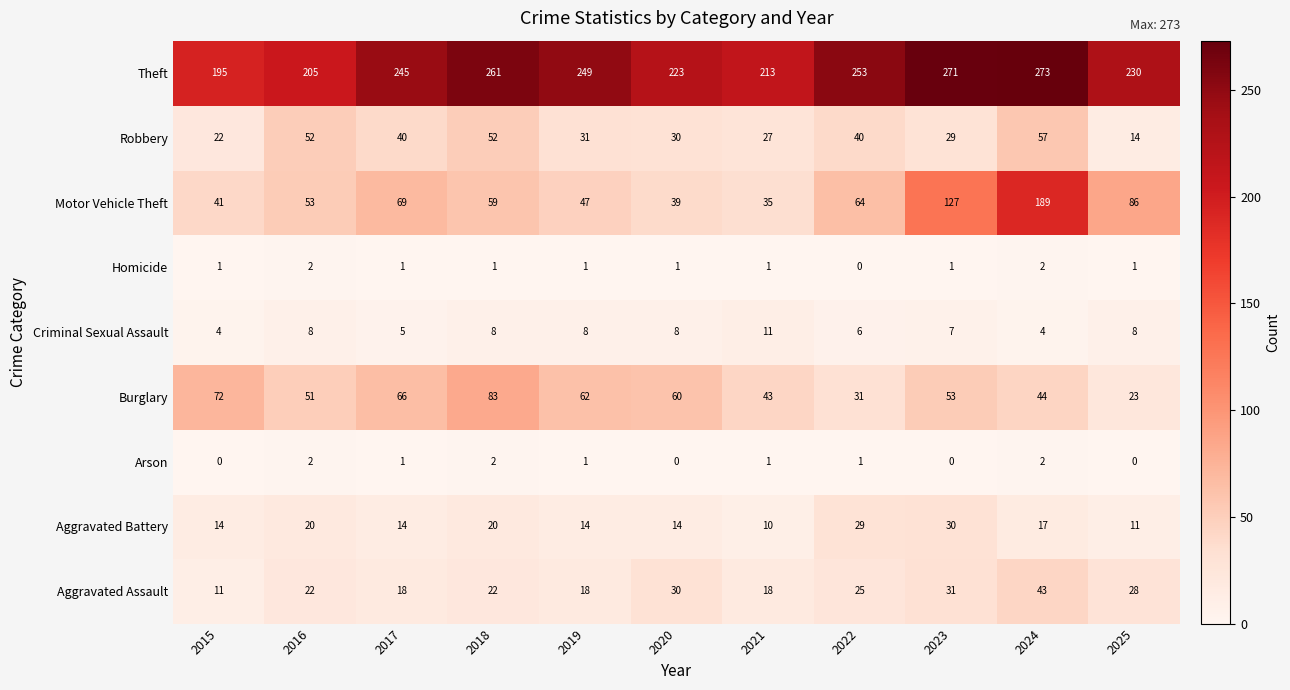

What is the maximum value shown in the chart?

273